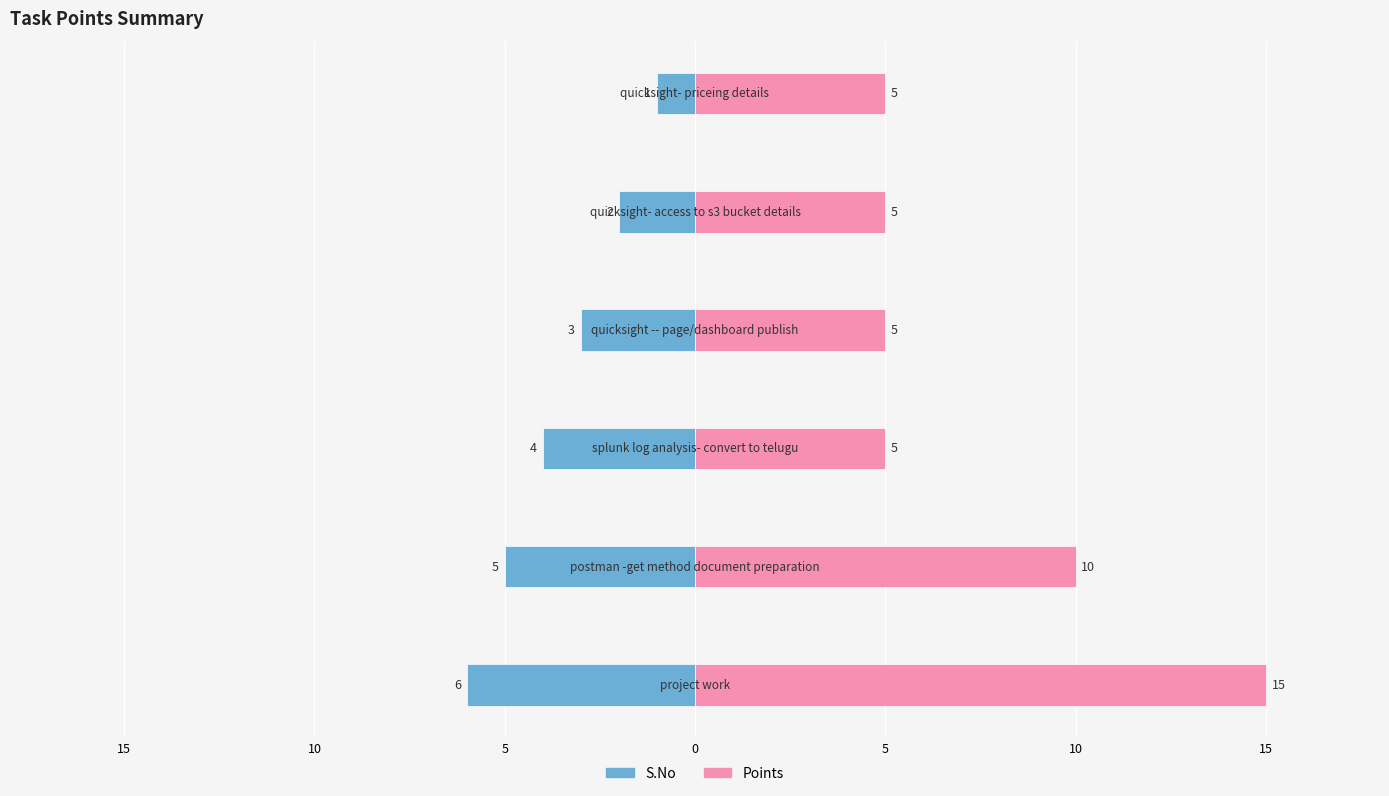

Which series has the largest total across all categories?

Points